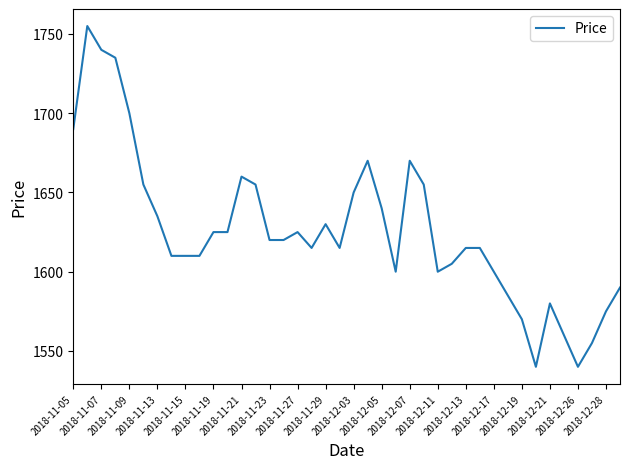

What is the difference between the maximum and minimum values?

215